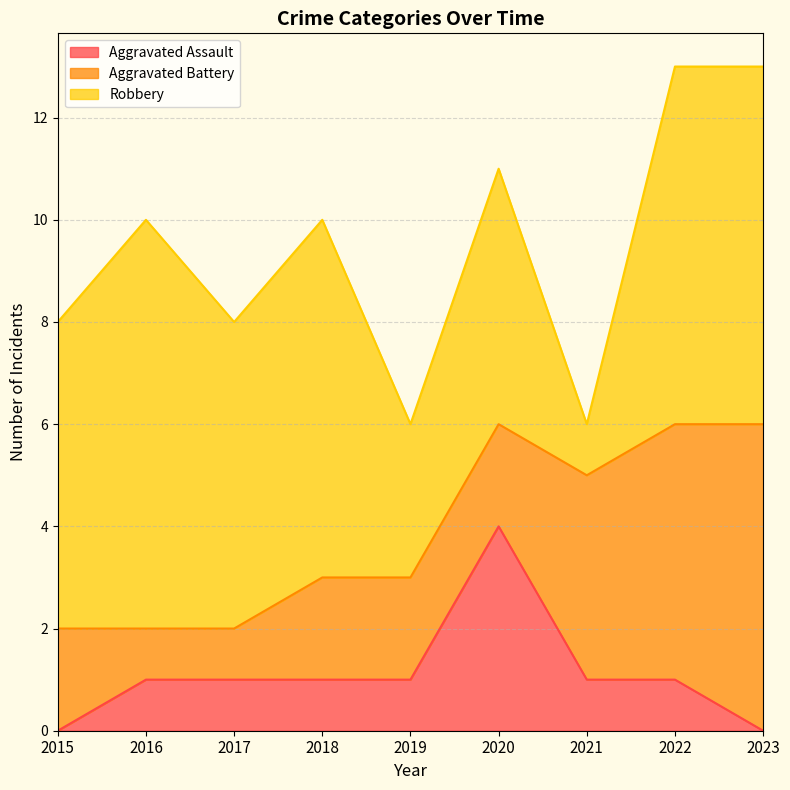

Reading right to left, transcribe all the data shown in this chart.

Aggravated Assault: 2023=0	2022=1	2021=1	2020=4	2019=1	2018=1	2017=1	2016=1	2015=0
Aggravated Battery: 2023=6	2022=5	2021=4	2020=2	2019=2	2018=2	2017=1	2016=1	2015=2
Robbery: 2023=7	2022=7	2021=1	2020=5	2019=3	2018=7	2017=6	2016=8	2015=6